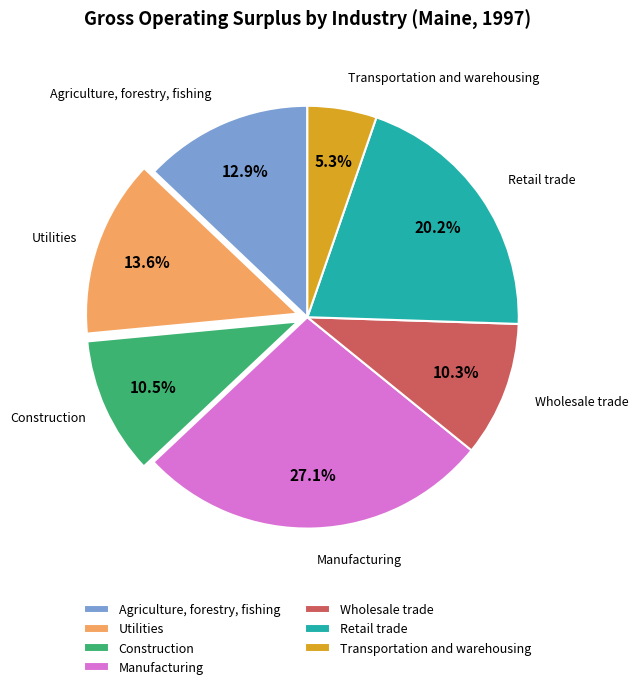

The Wholesale trade slice represents 1% of the pie. True or false?

False